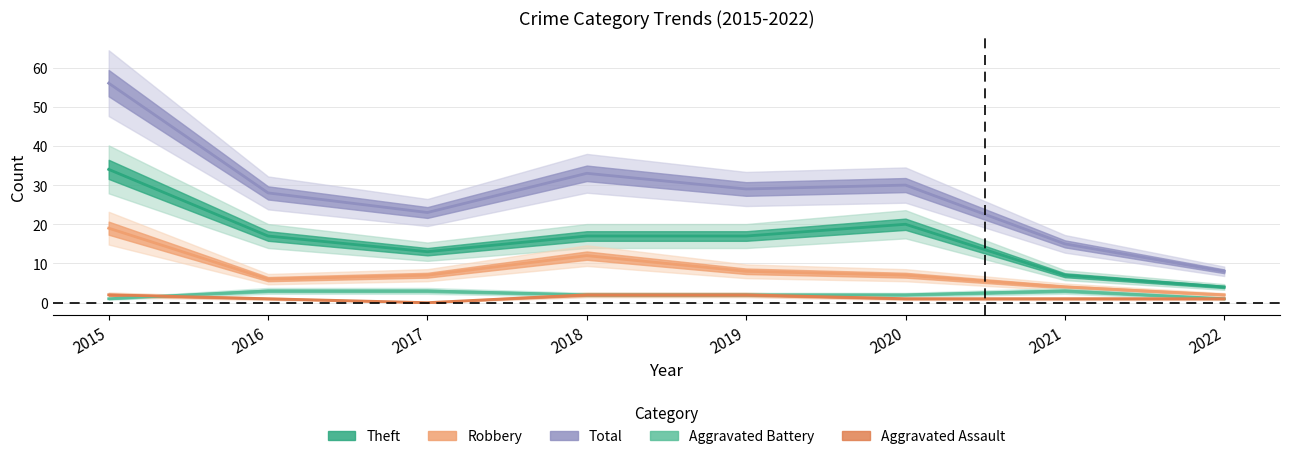

What is the average value of the Robbery series?

8